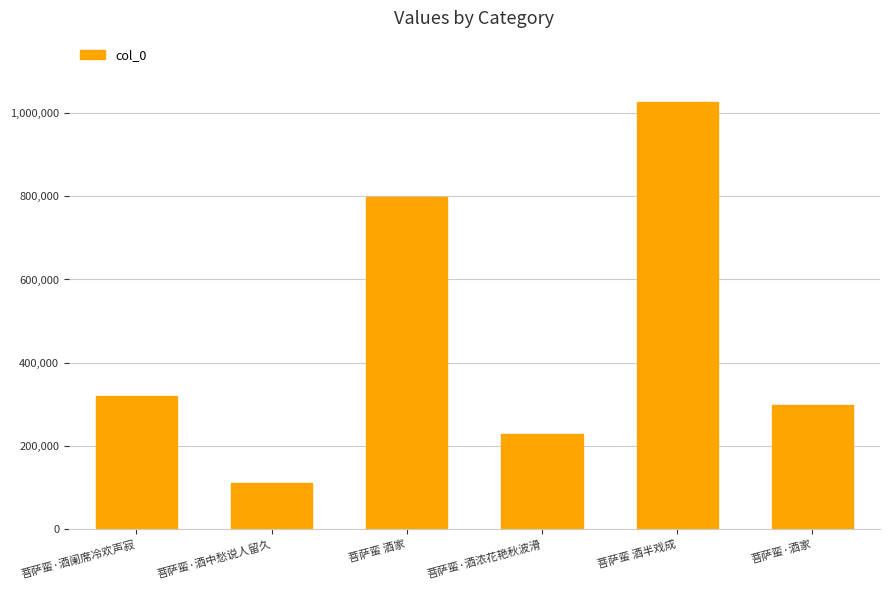

What is the difference between the values at 菩萨蛮·酒家 and 菩萨蛮 酒半戏成?

727706